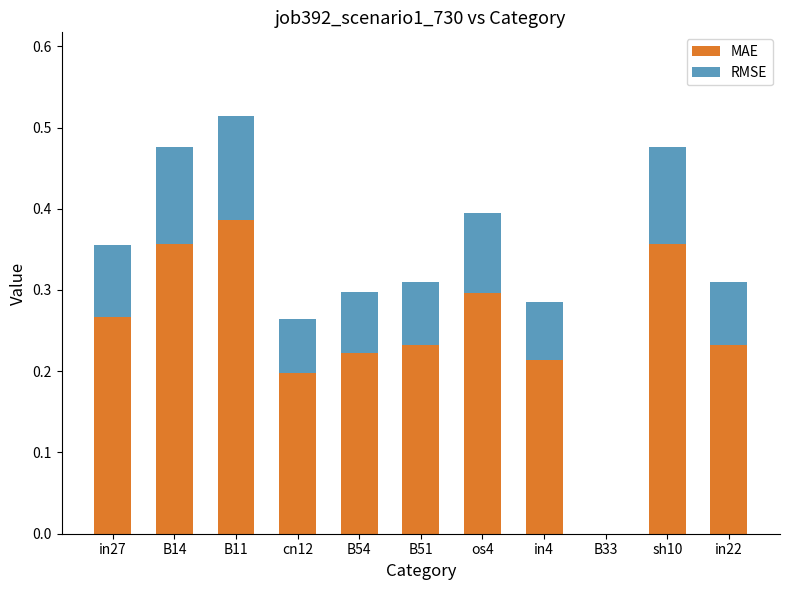

What is the sum of all MAE values?

2.8